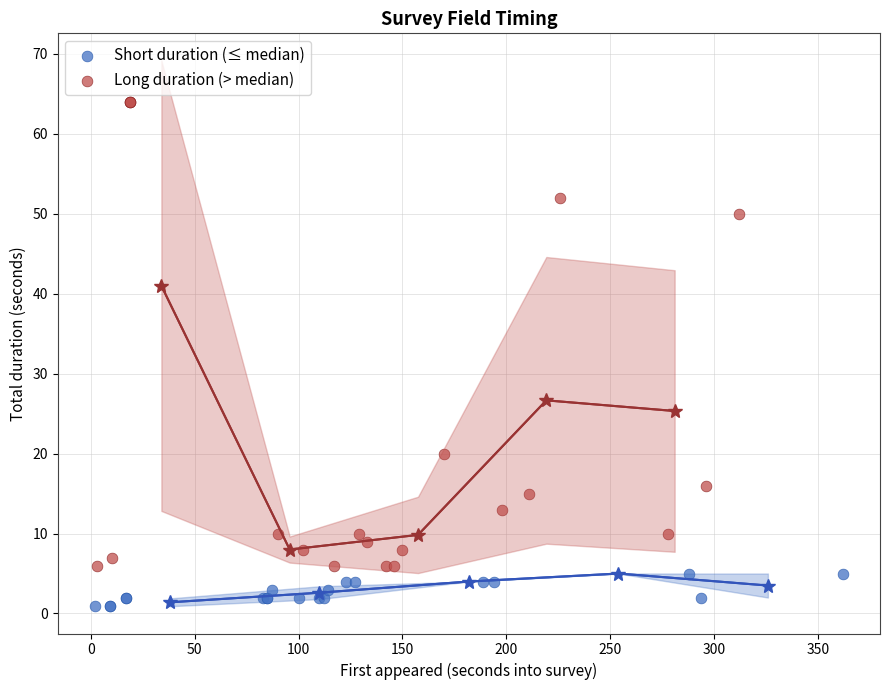

Which series contains the highest Y value?

Long duration (> median)